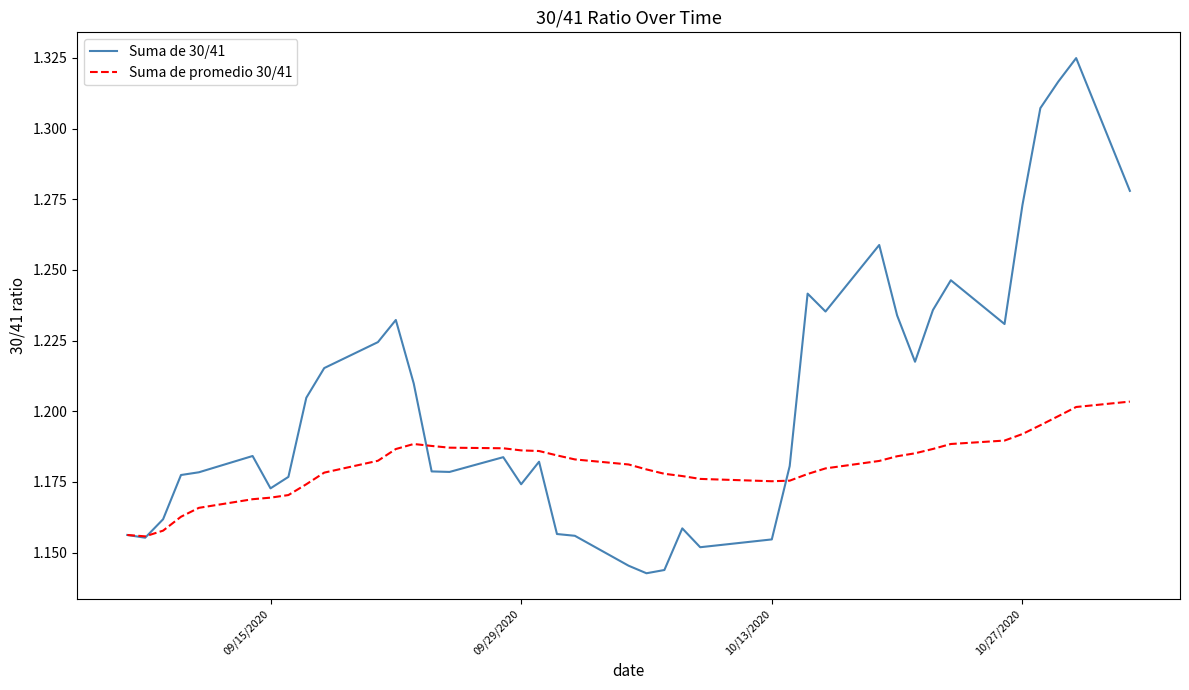

How many lines are shown in the chart?

2